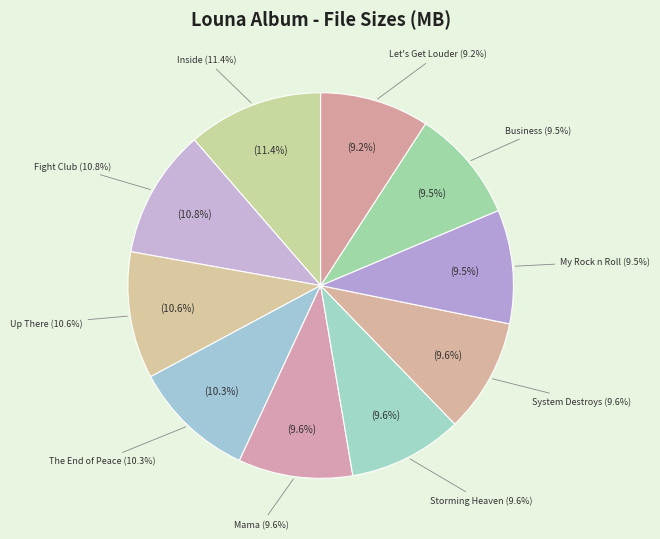

How many slices are in this pie chart?

10